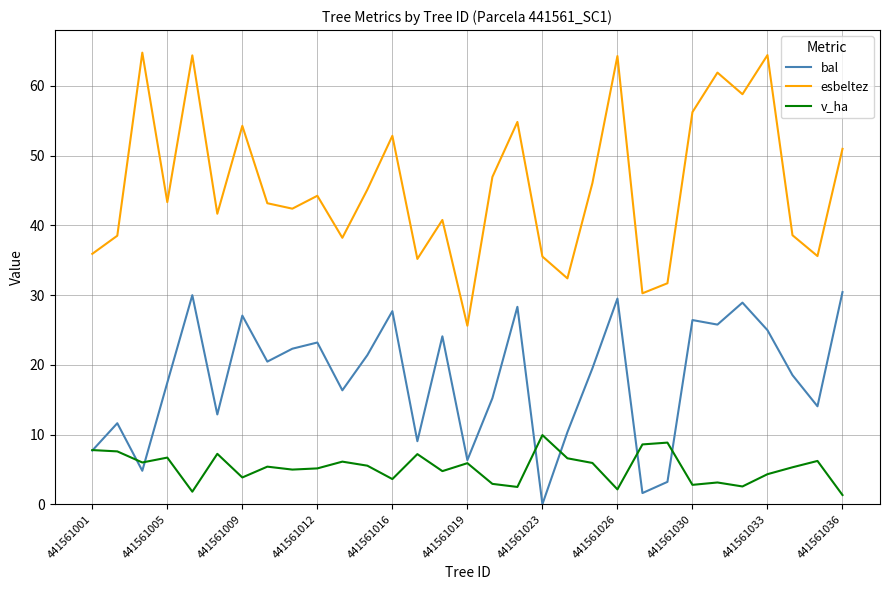

What are all the series names shown in the legend?

bal, esbeltez, v_ha